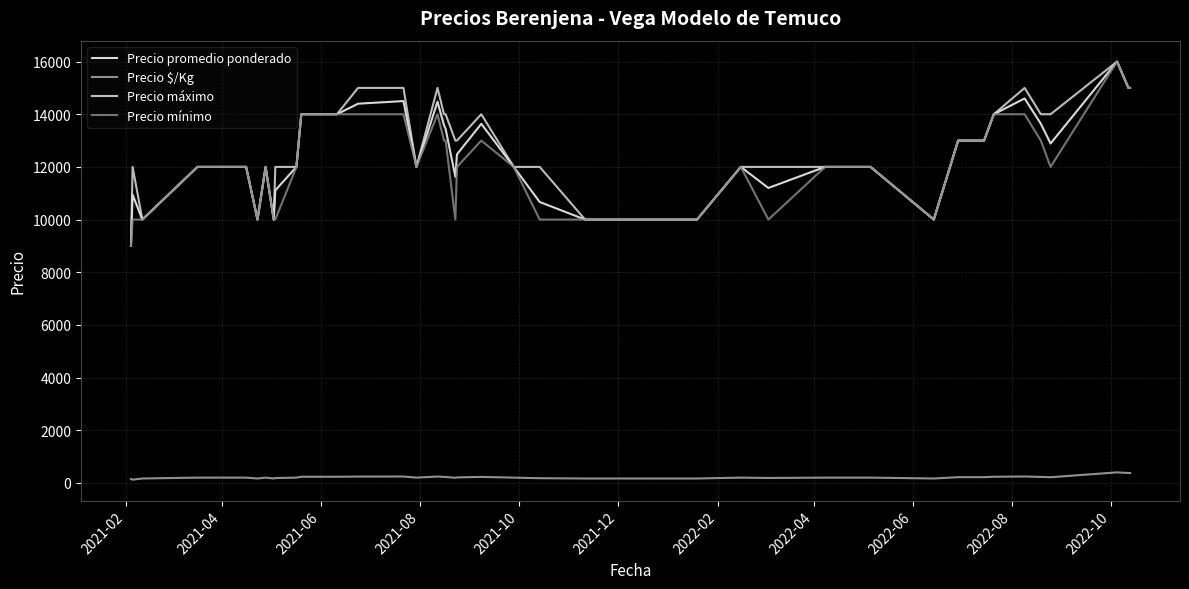

True or false: Precio promedio ponderado and Precio $/Kg intersect in this chart.

False